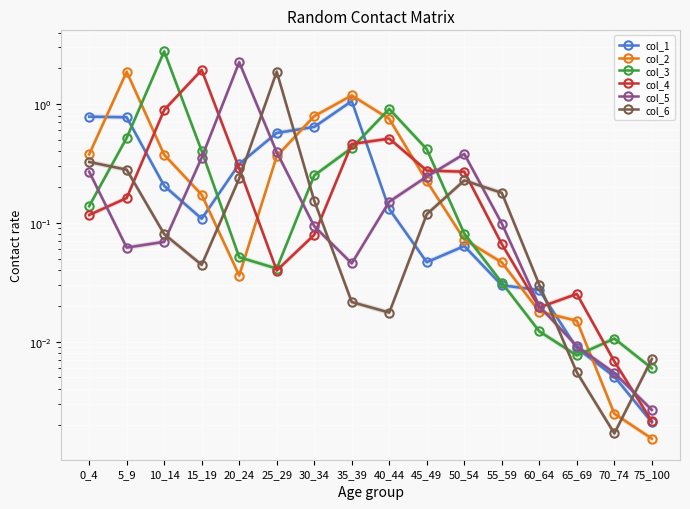

Which series has the widest spread of values?

col_3